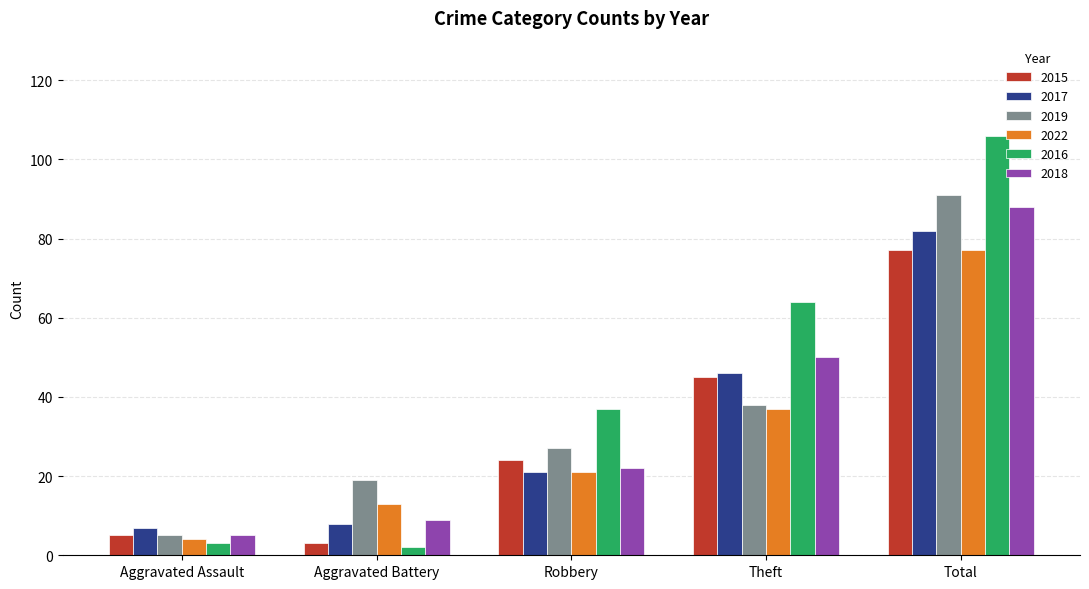

What position from the right is Aggravated Battery?

4